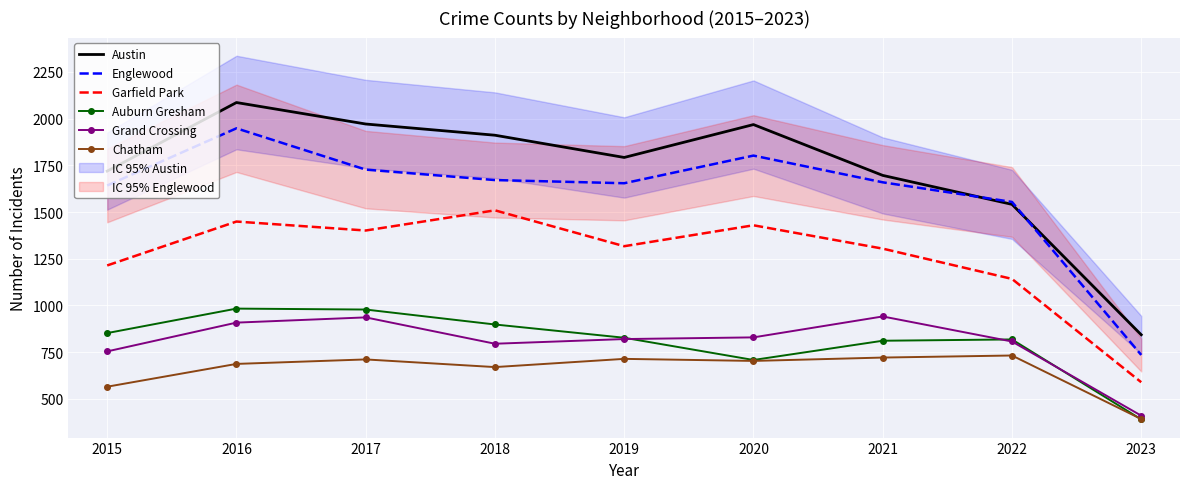

What is the difference between the highest and lowest values at 2018?

1241